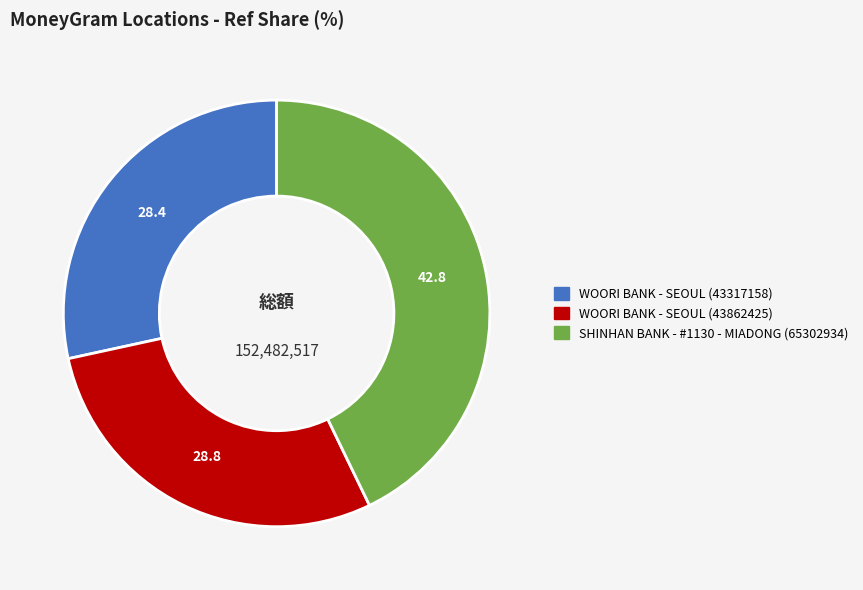

What is the ratio of the value at SHINHAN BANK - #1130 - MIADONG (65302934) to the value at WOORI BANK - SEOUL (43862425)?

1.5